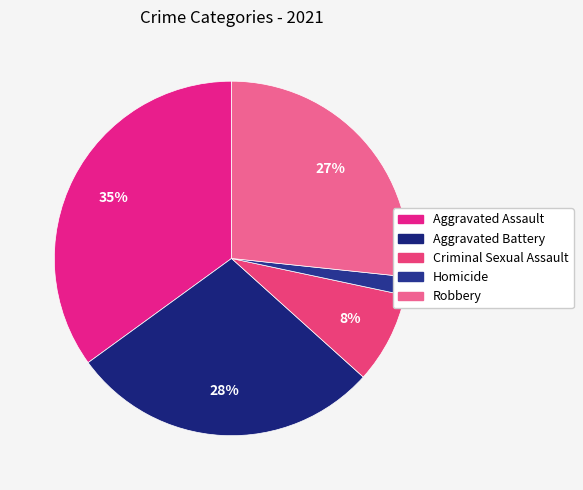

How many slices are in this pie chart?

5